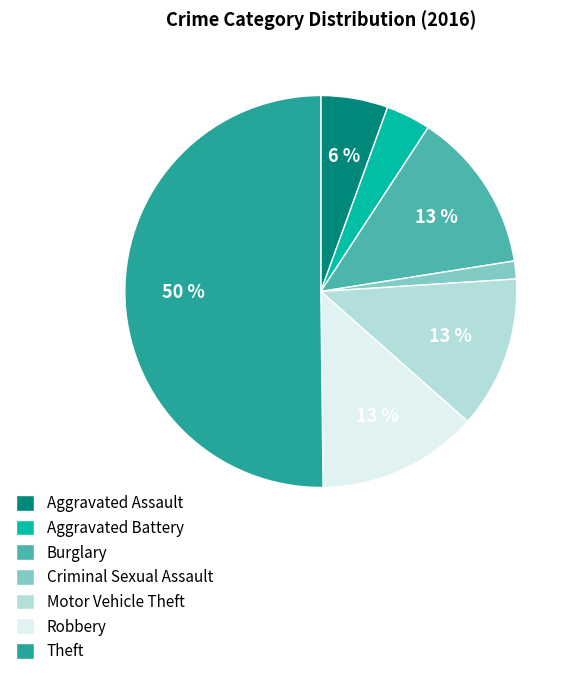

To the nearest percent, what percentage of the pie is Burglary?

13%